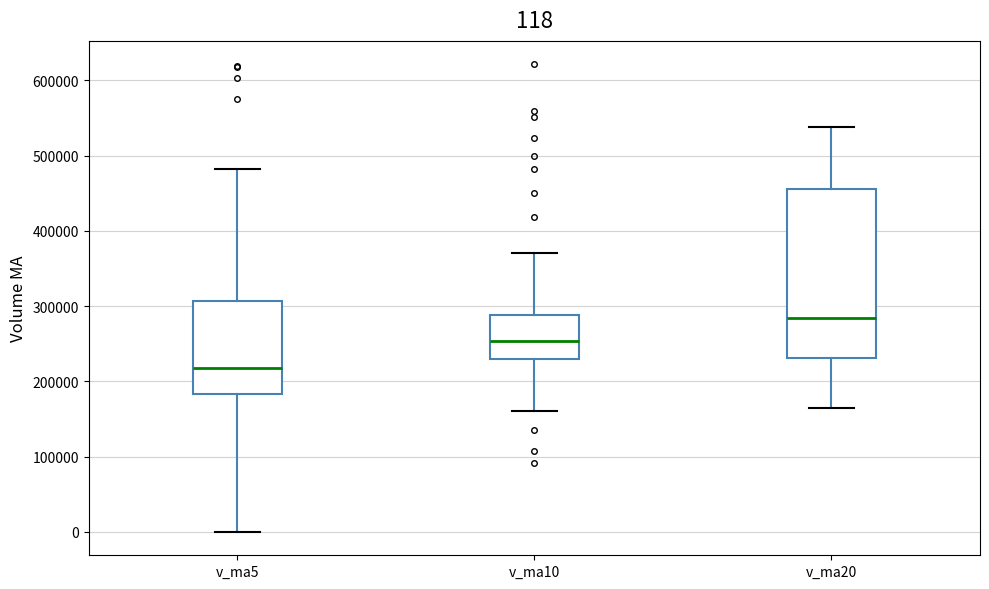

Which box is the tallest, from its lower edge to its upper edge?

v_ma20